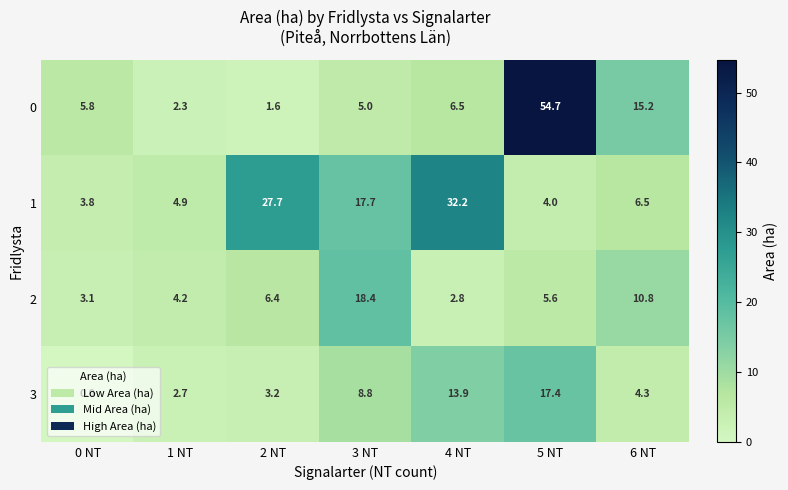

Rank the series at 2 NT from highest to lowest value.

1, 2, 3, 0